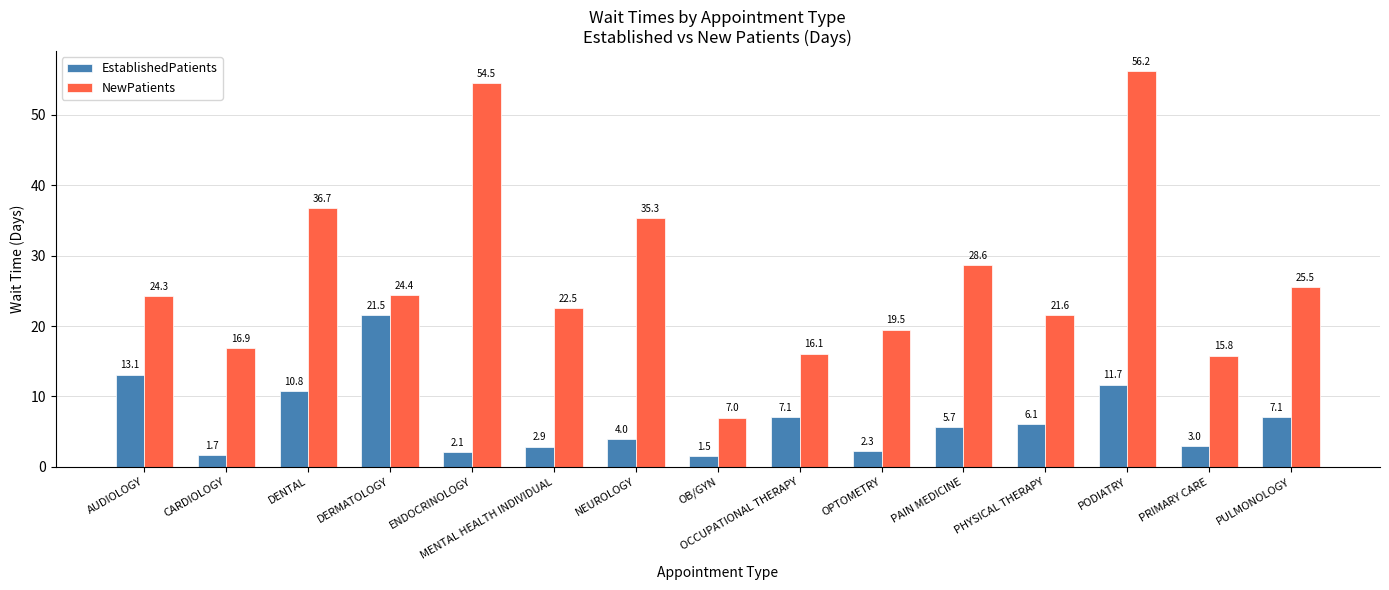

What position from the left is PODIATRY?

13